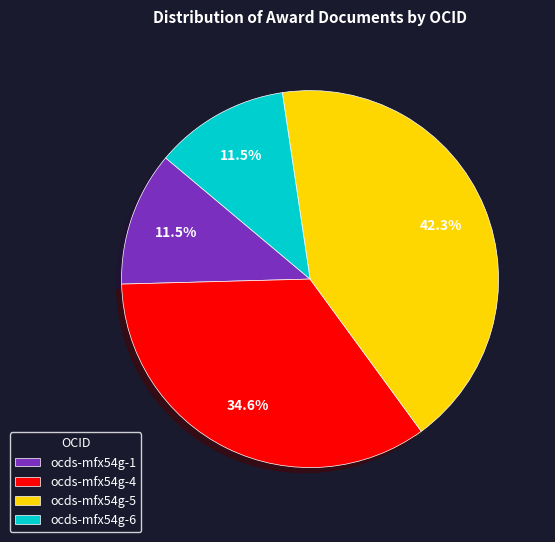

Does ocds-mfx54g-6 account for over 50% of the chart?

No